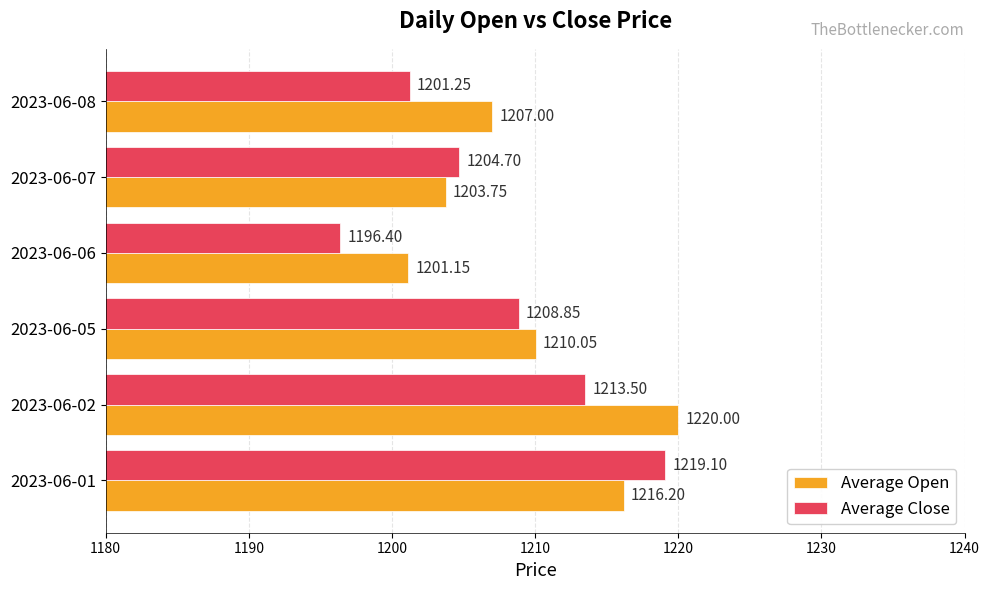

Rank the series at 2023-06-08 from highest to lowest value.

Average Open, Average Close